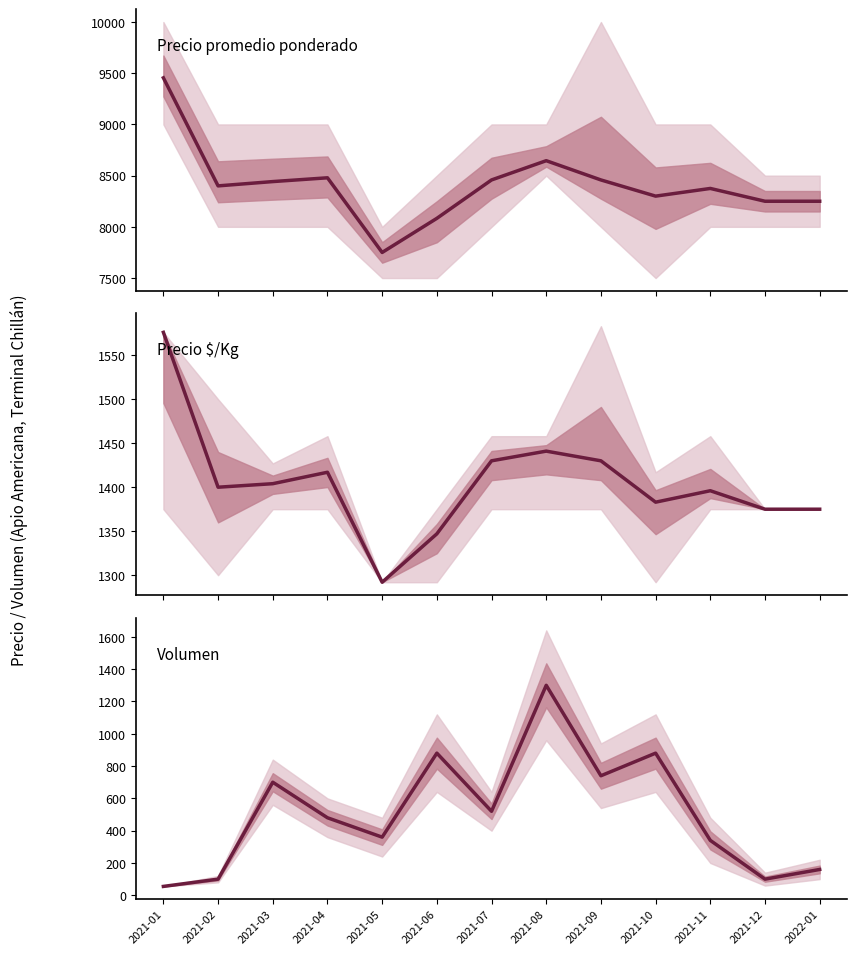

List the series in order of their peak value, highest first.

Precio promedio ponderado, Precio $/Kg, Volumen